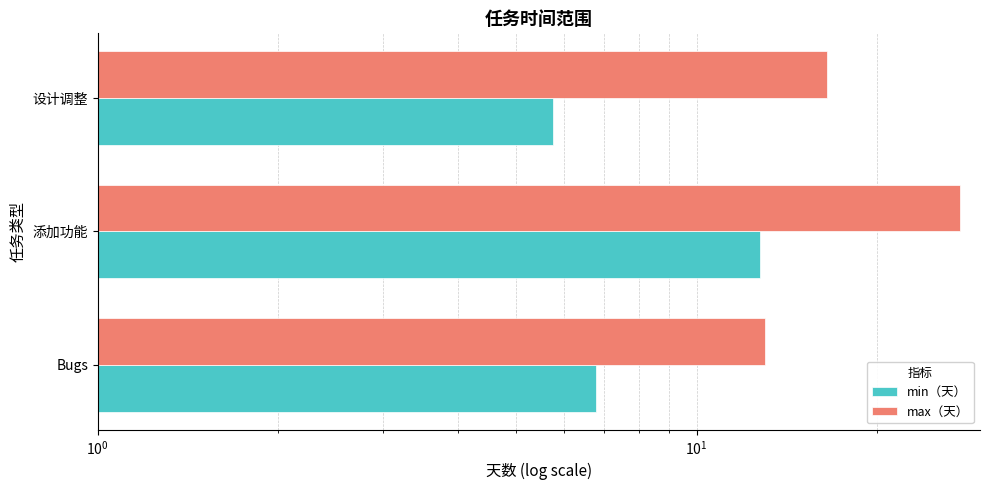

The value of min（天） at 添加功能 is 21.7. True or false?

False